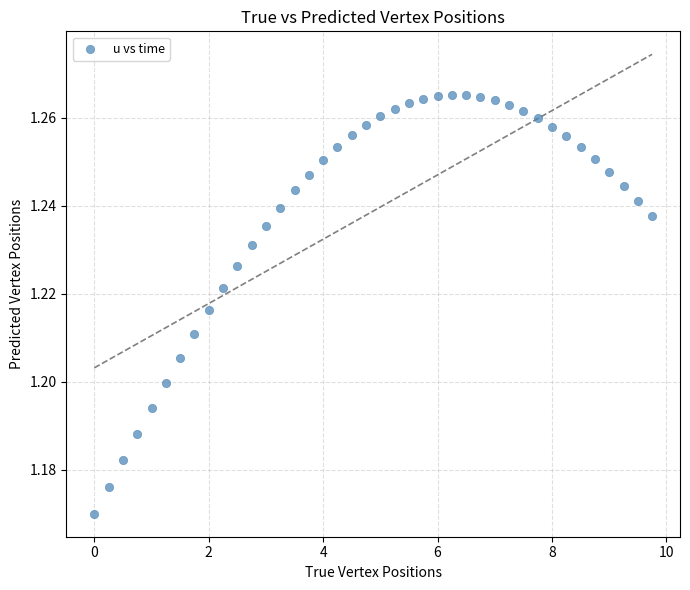

What is the range of X values (max minus min)?

9.8